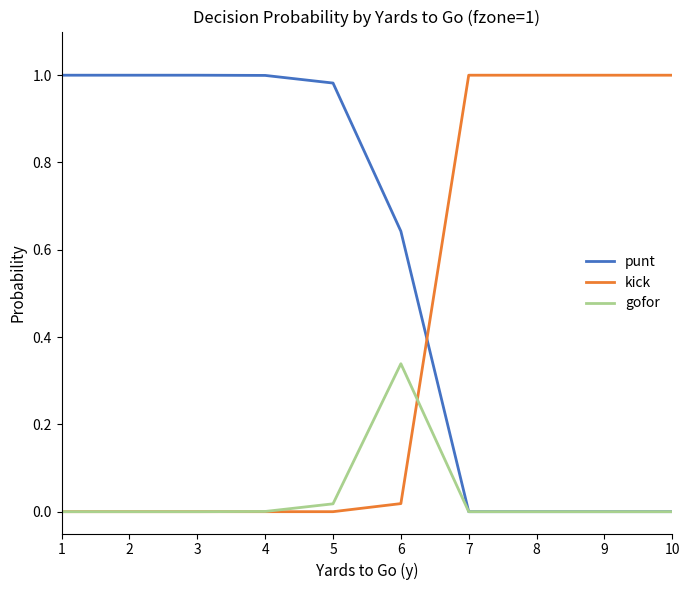

How many lines are shown in the chart?

3